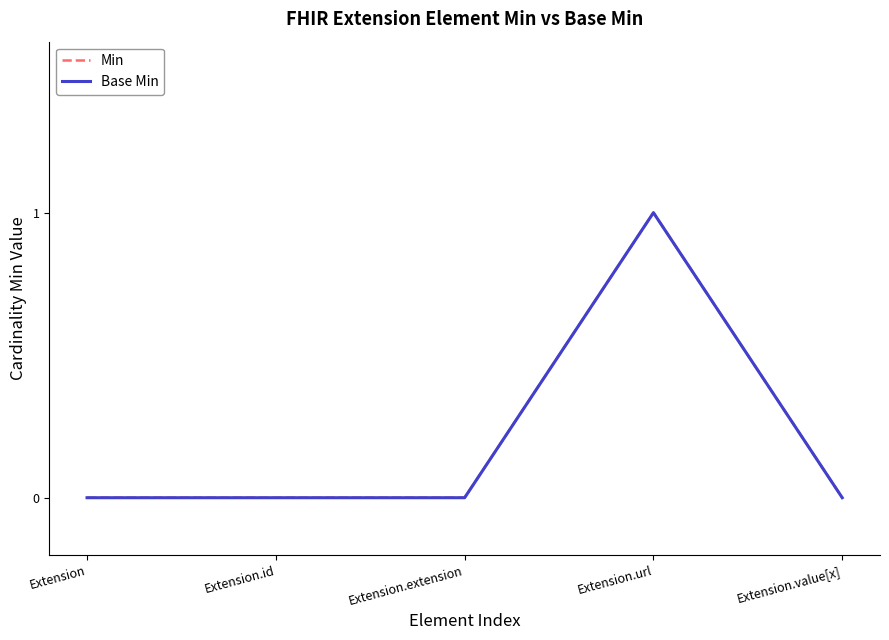

How many interior local peaks does the Min series have?

1